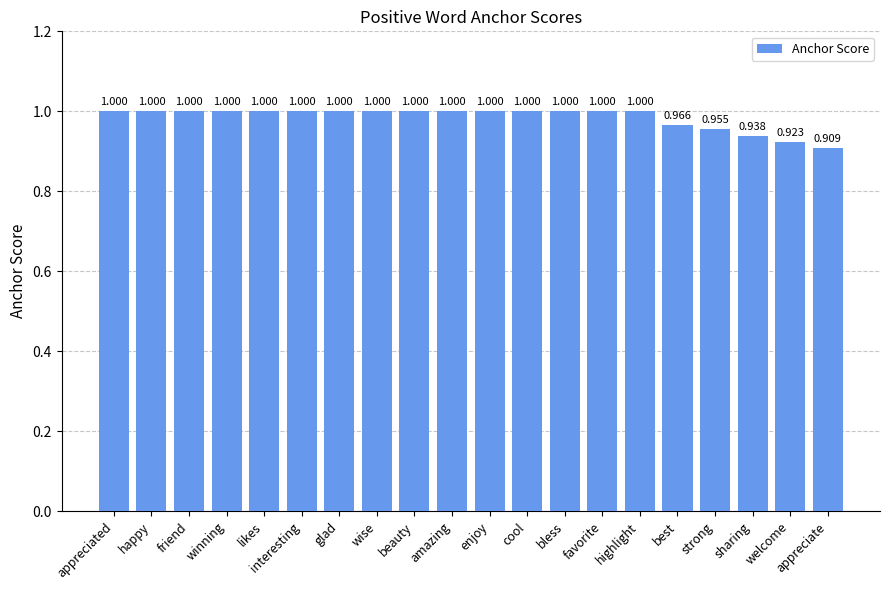

At which label is the value closest to 0?

appreciate